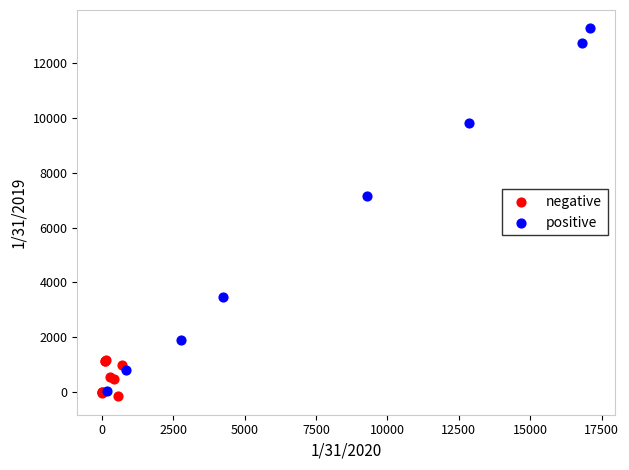

What are all the series names shown in the legend?

negative, positive